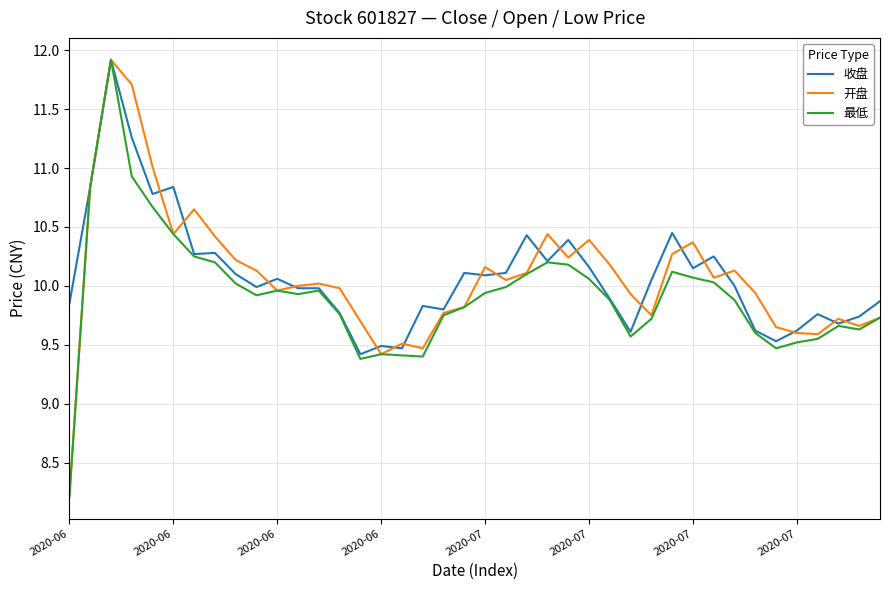

What is the minimum value for 收盘?

9.4